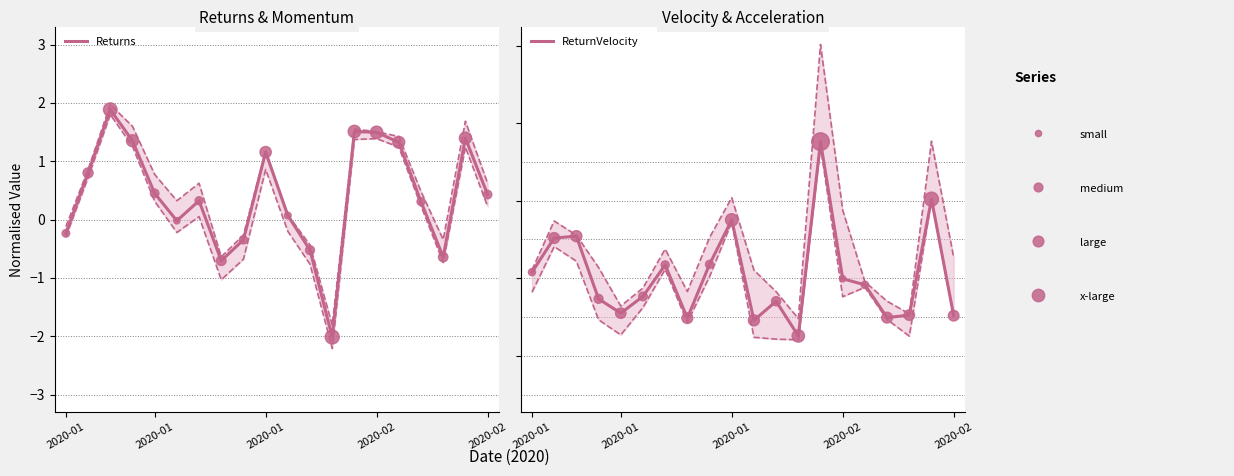

At how many categories does at least one series exceed 2?

2